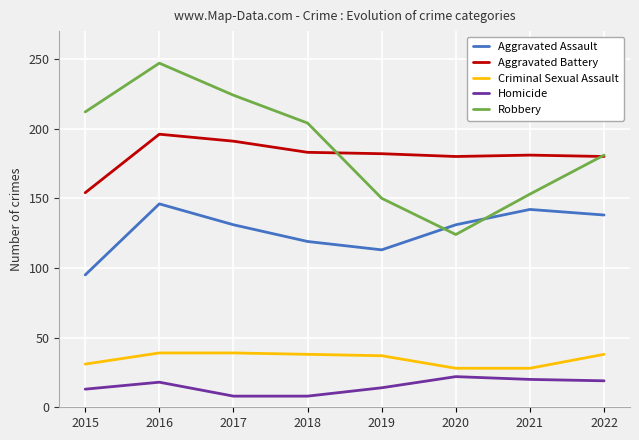

The Criminal Sexual Assault series shows 39 at 2016. True or false?

True